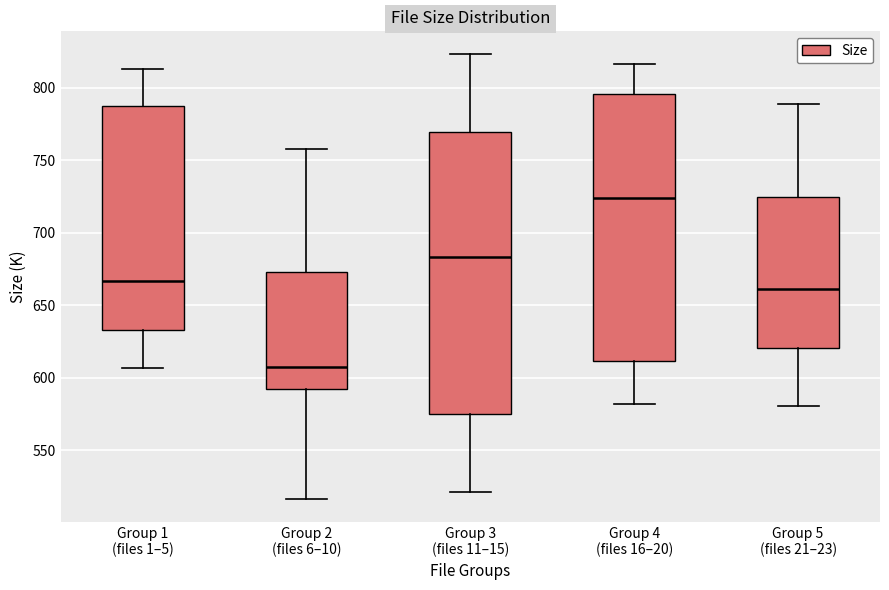

Reading left to right, read every box against the y-axis: the position of its median line, the range the box covers, and the ends of its whiskers. The values are not printed on the chart, so give them approximately, as read against the axis.

Group 1 (files 1–5): median 665, box 635 to 785, whiskers 605 to 815
Group 2 (files 6–10): median 605, box 590 to 675, whiskers 515 to 760
Group 3 (files 11–15): median 685, box 575 to 770, whiskers 520 to 825
Group 4 (files 16–20): median 725, box 610 to 795, whiskers 580 to 815
Group 5 (files 21–23): median 660, box 620 to 725, whiskers 580 to 790